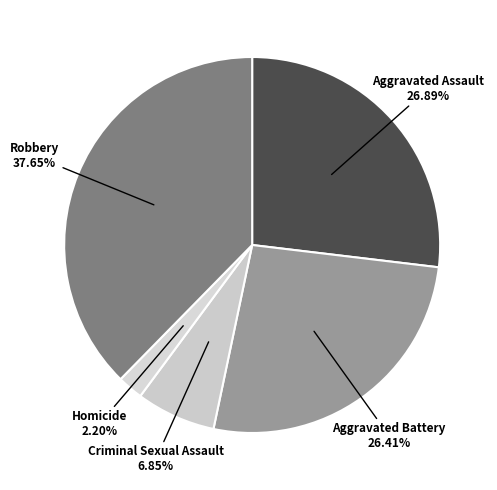

How many segments does this pie chart have?

5